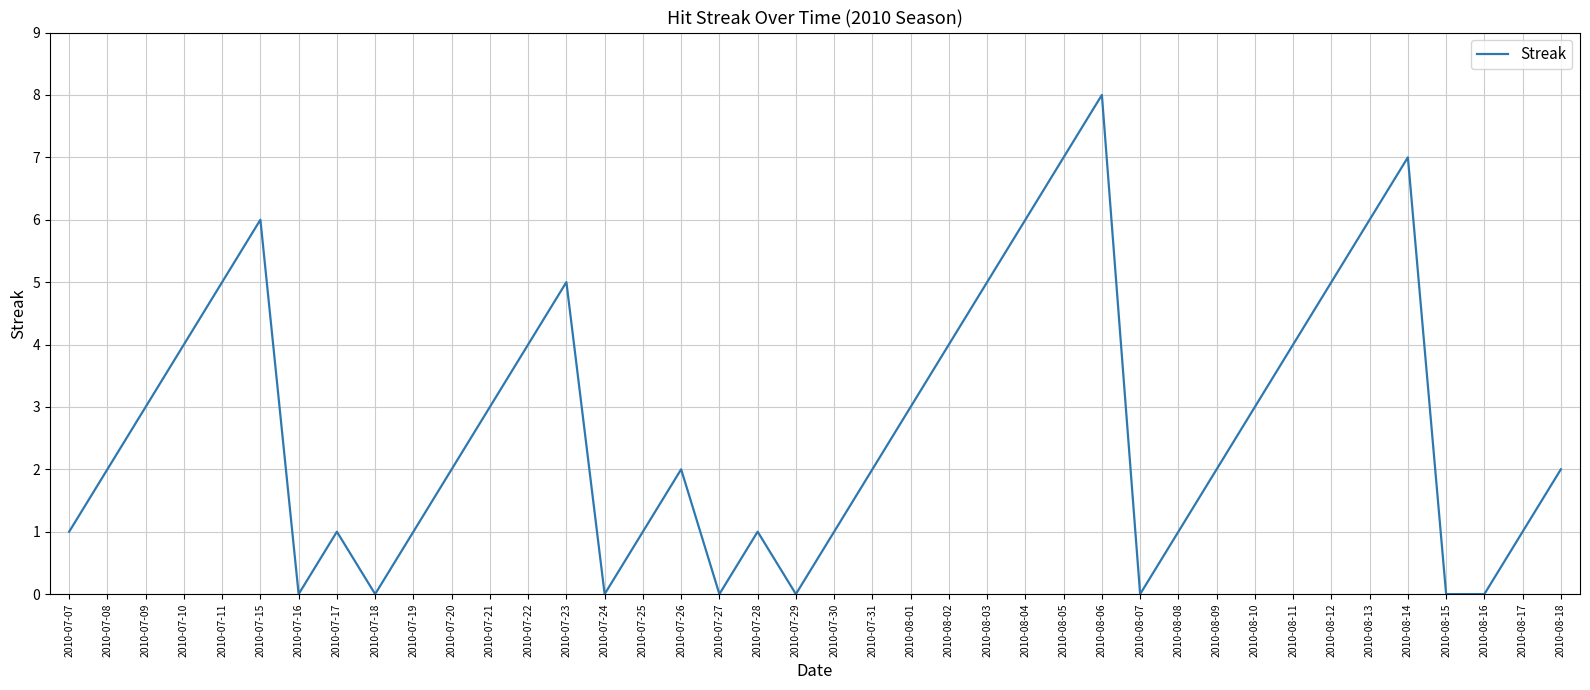

The value at 2010-08-14 is 12. True or false?

False